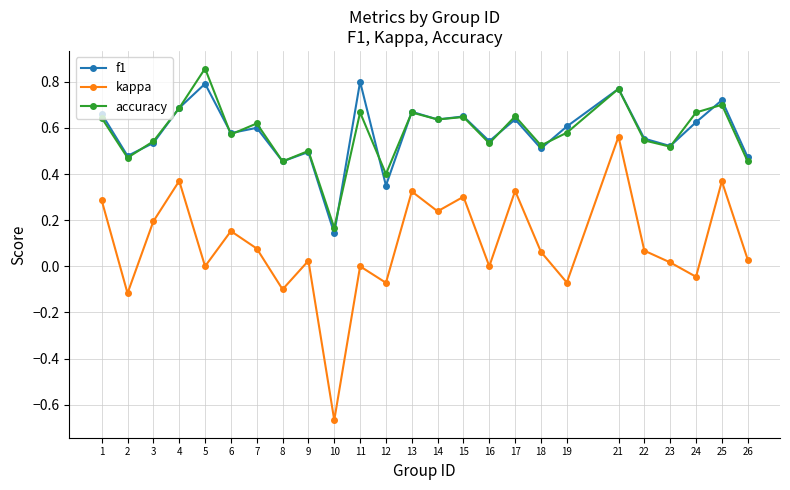

True or false: kappa and f1 cross at least once.

False